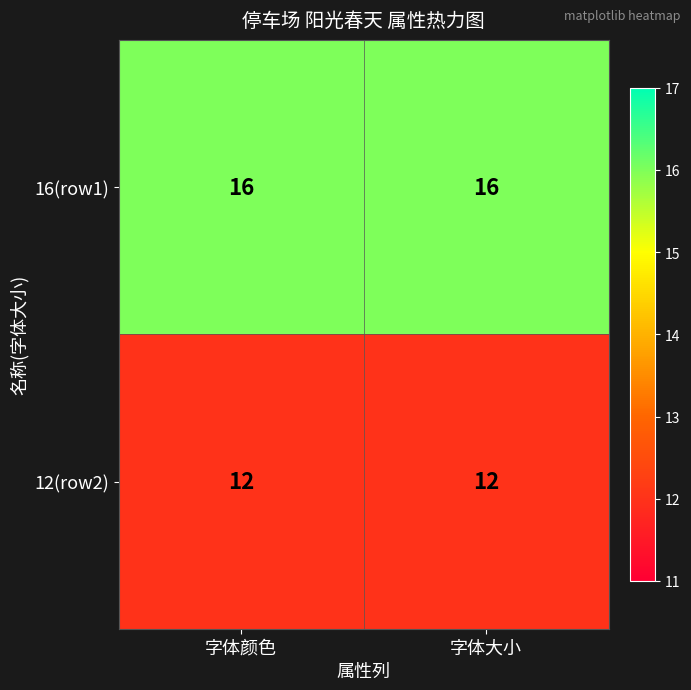

What is the difference between the highest and lowest values at 字体颜色?

4